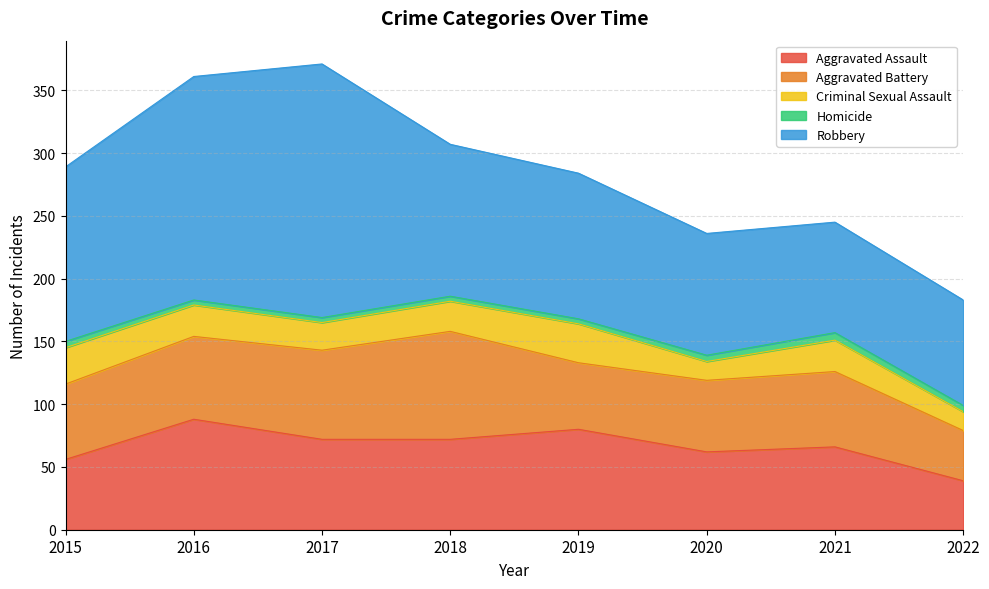

Rank the categories by Homicide value from lowest to highest.

2016, 2017, 2018, 2019, 2015, 2020, 2022, 2021